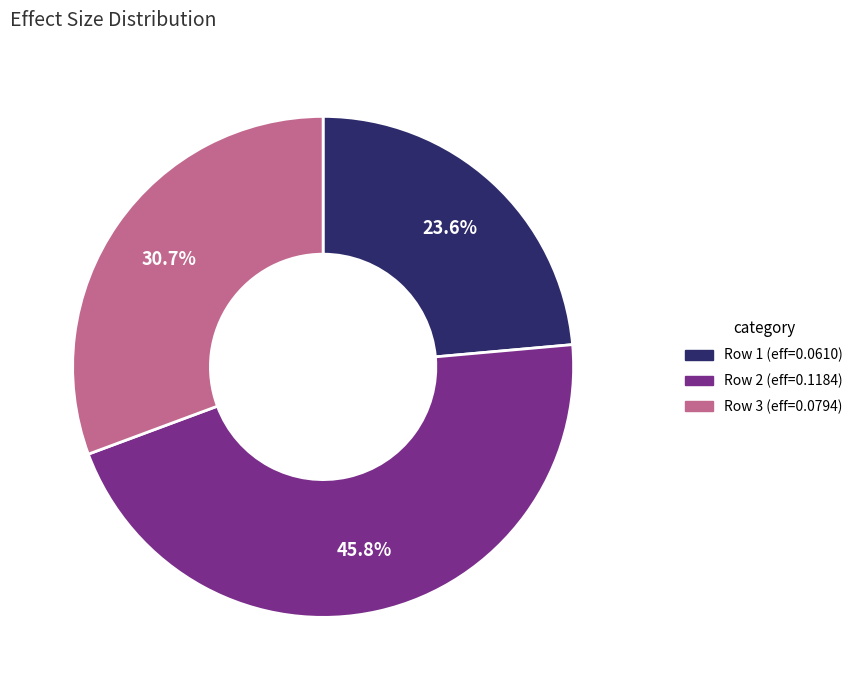

Count the number of slices in the pie.

3